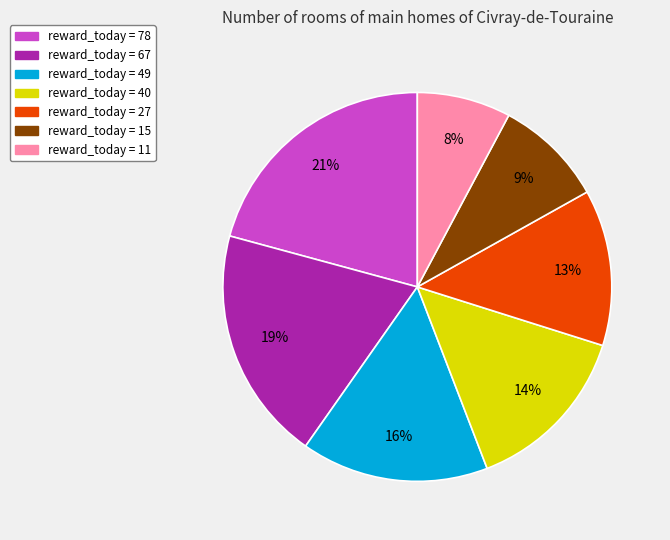

To the nearest percent, what is the difference between the largest and smallest slice percentages?

13%